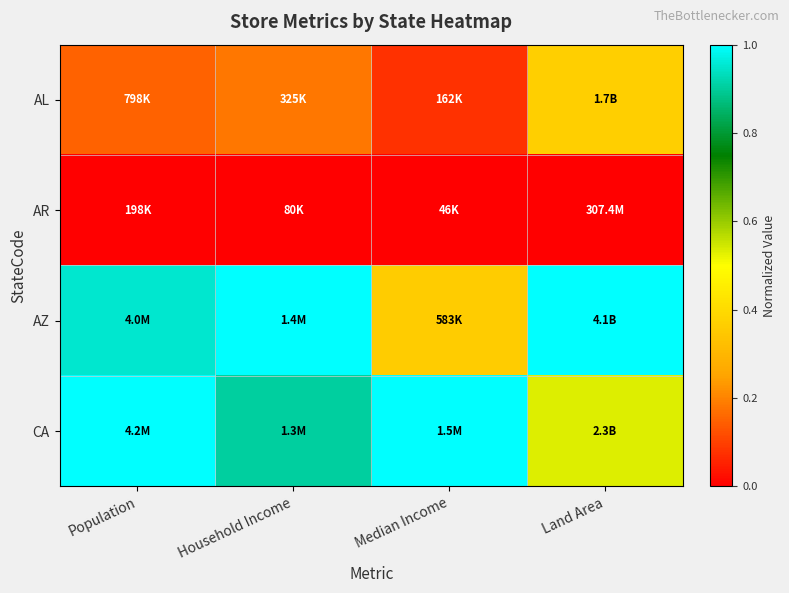

At how many categories does at least one series exceed 0?

4